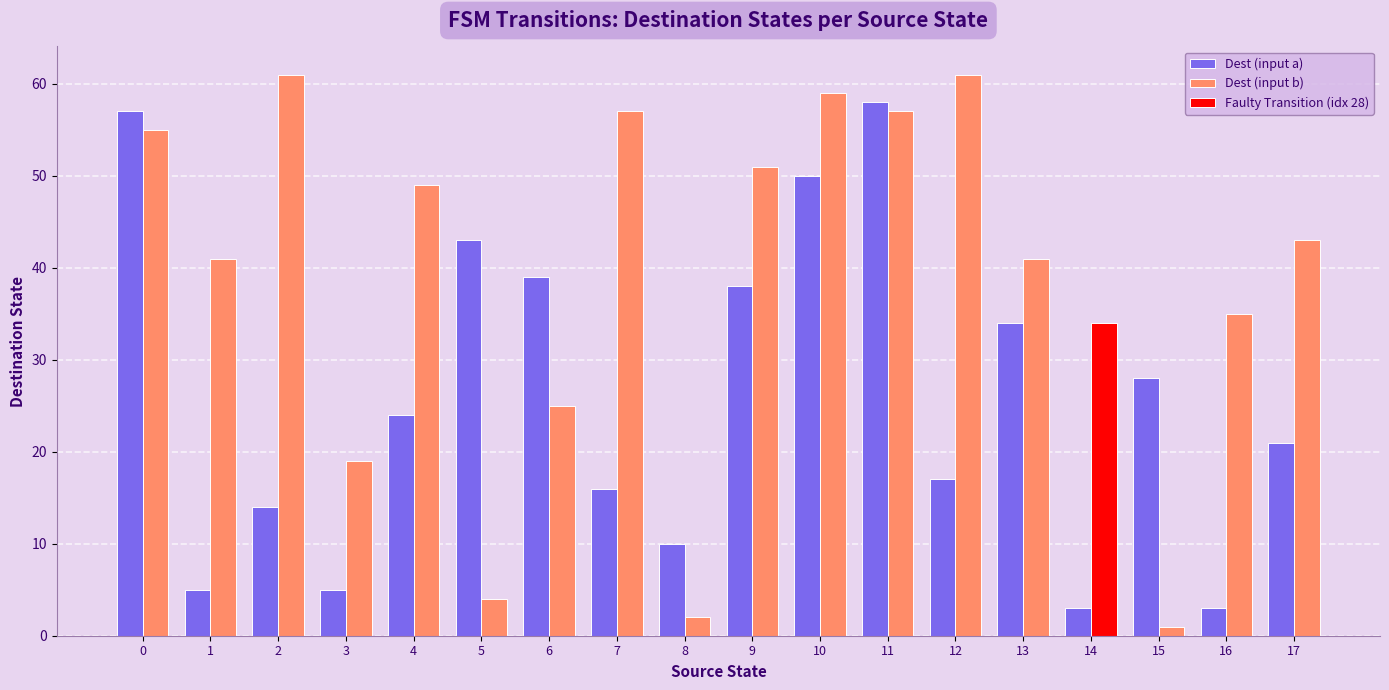

The value of Dest (input a) at 1 is 5. True or false?

True